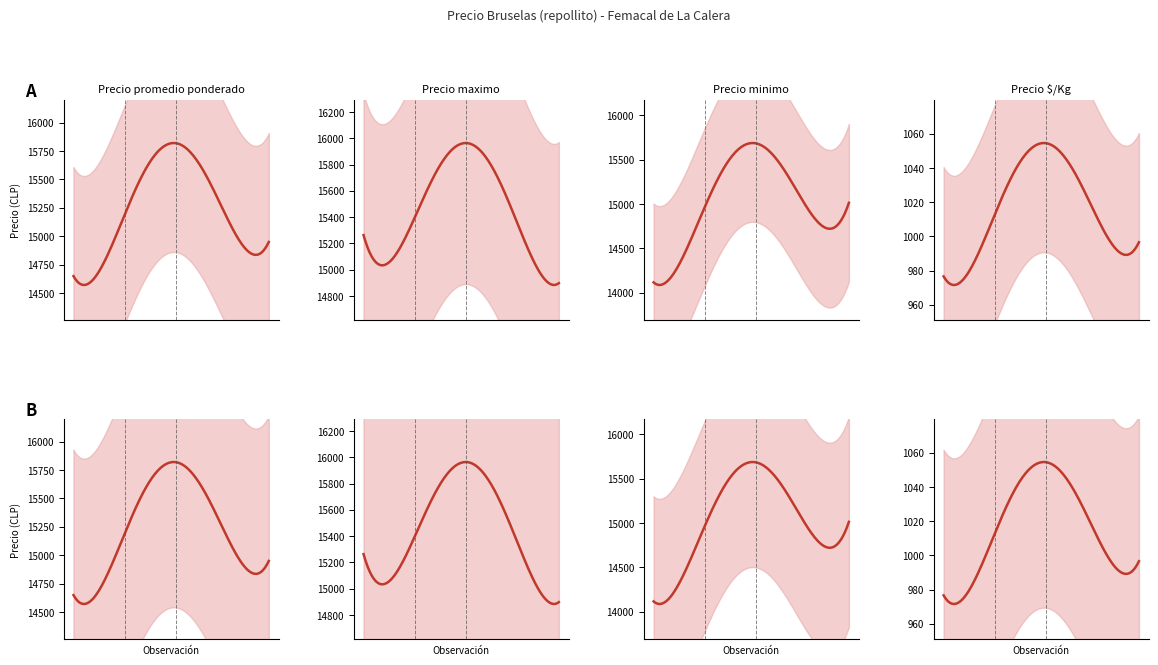

What is the maximum value for Precio $/Kg?

1233